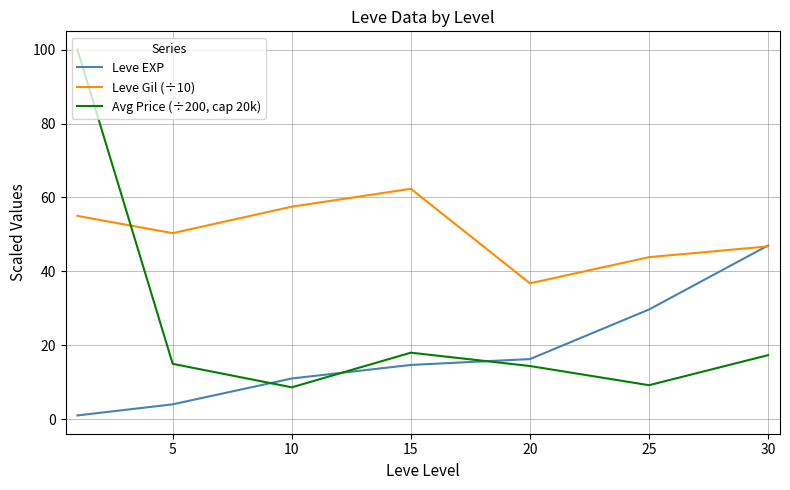

True or false: Leve EXP and Avg Price (÷200, cap 20k) intersect in this chart.

True